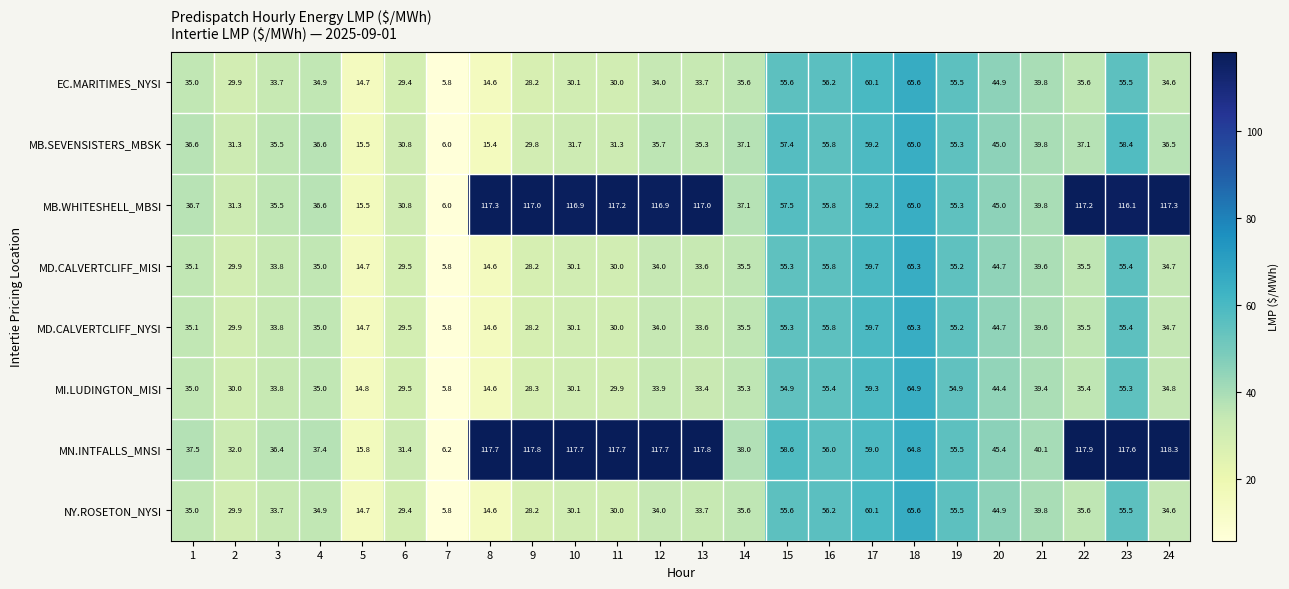

What is the average value of the MB.WHITESHELL_MBSI series?

69.2